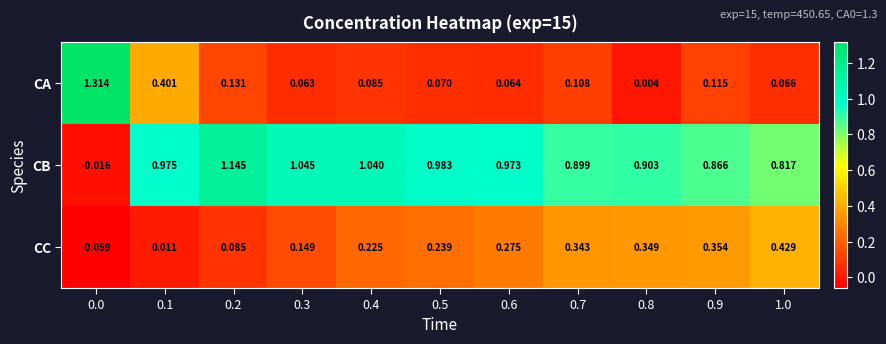

Which series has the widest spread of values?

CA